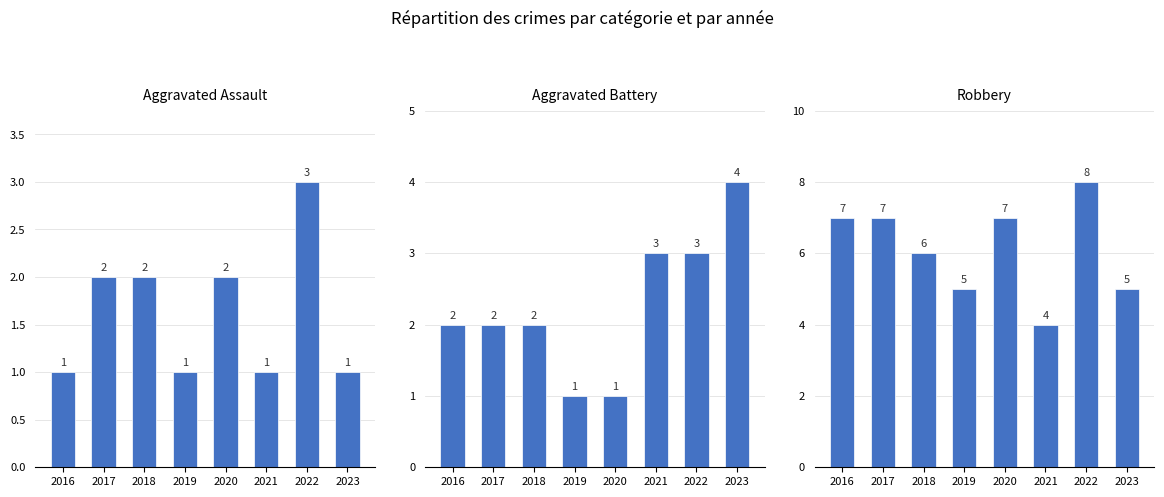

How many data points in Aggravated Battery are less than 2?

2